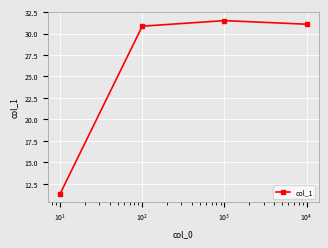

How many series are shown in this chart?

1